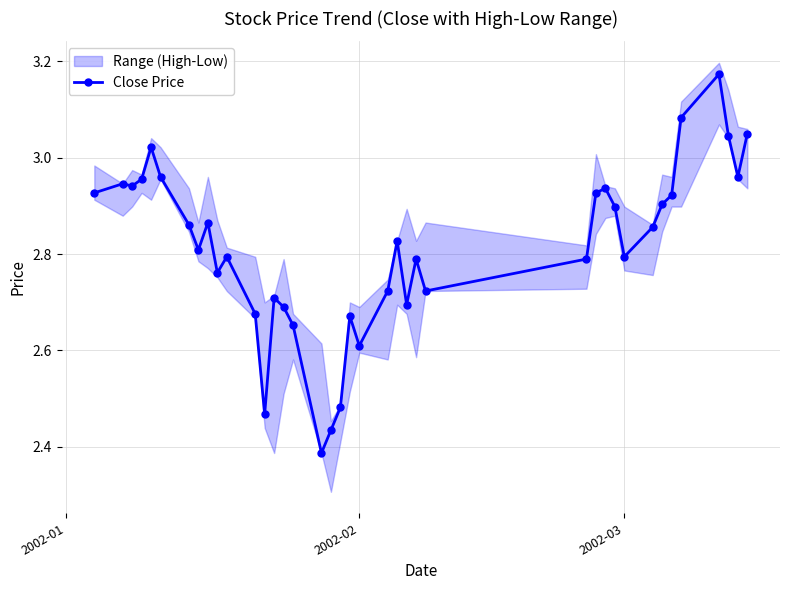

True or false: Close Price has a value of 1.0 at 2002-03.

False